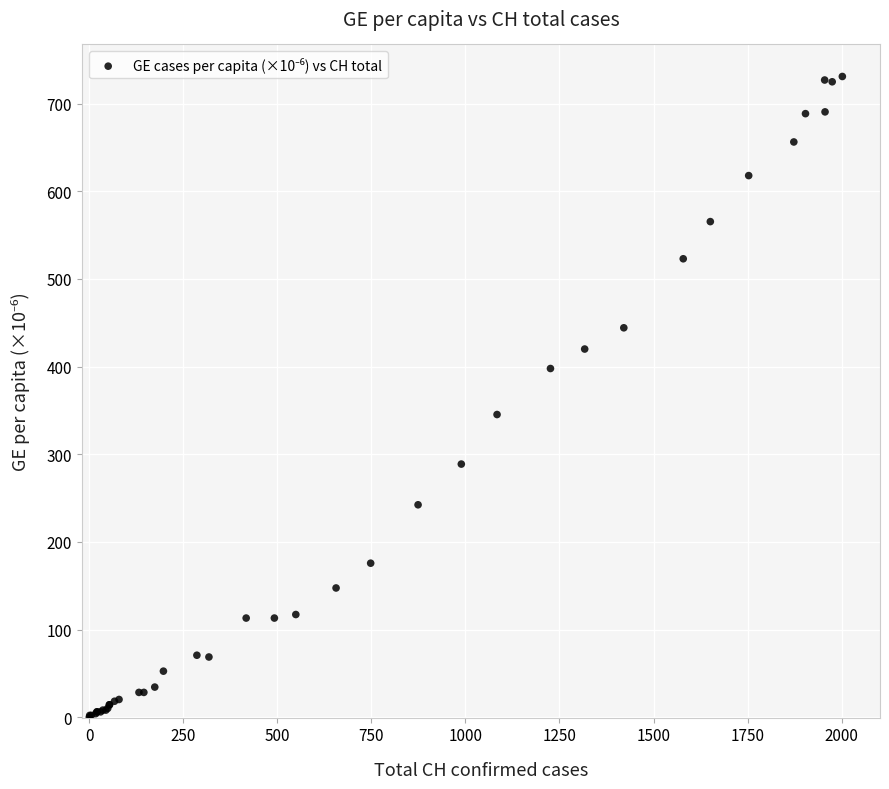

What Y value in the scatter plot is closest to 365?

345.3